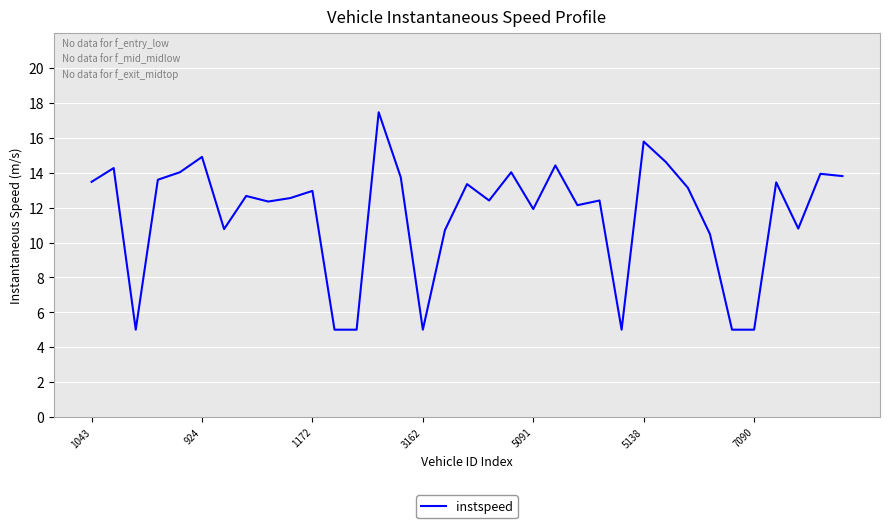

What is the maximum value shown in the chart?

17.5